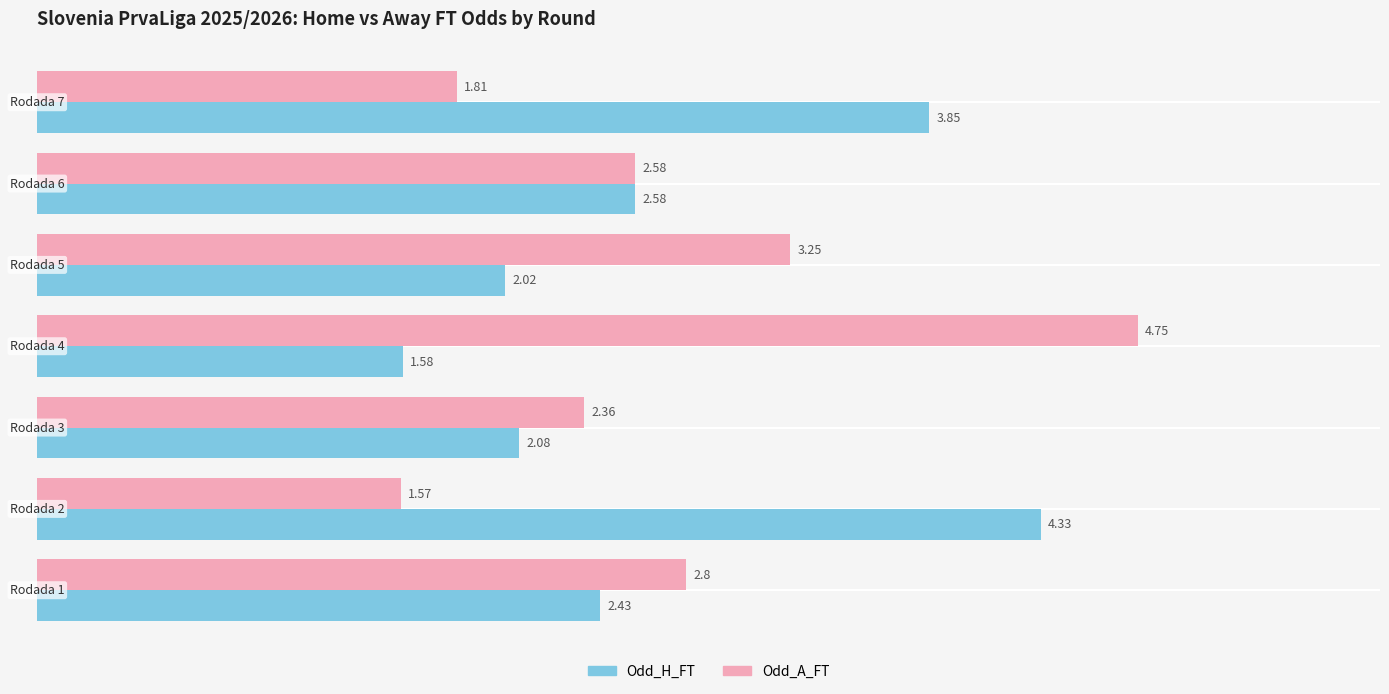

Which series has the largest range (max minus min)?

Odd_A_FT